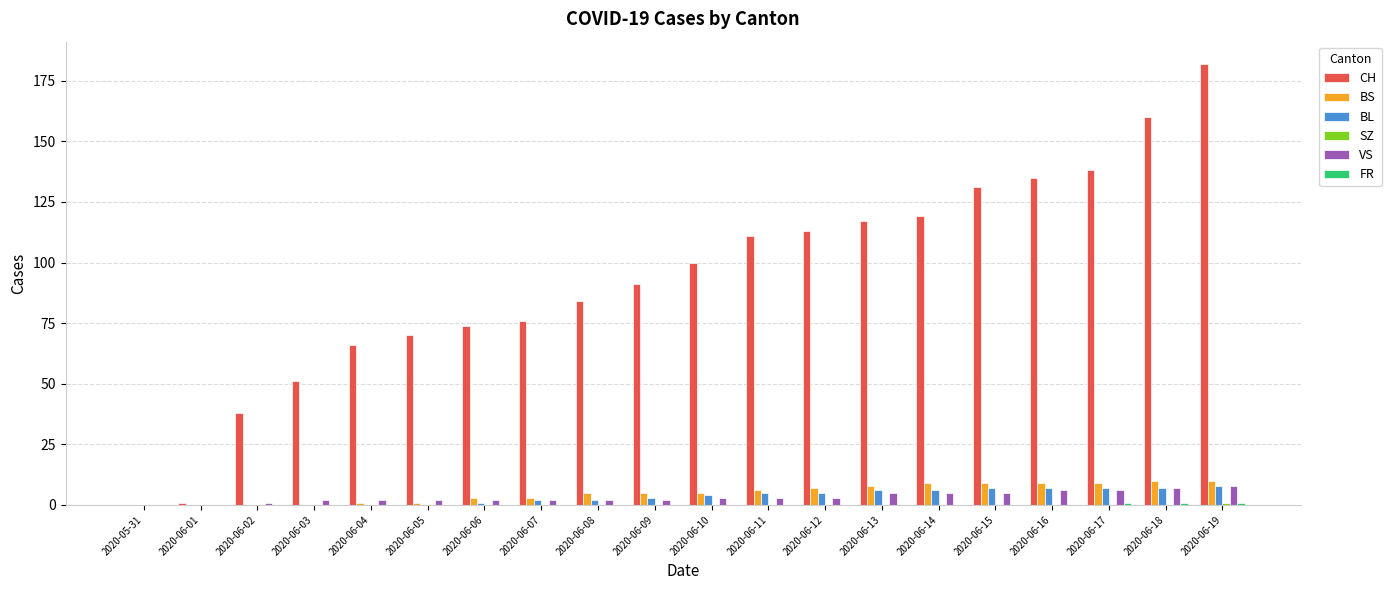

The CH series shows 49 at 2020-06-06. True or false?

False